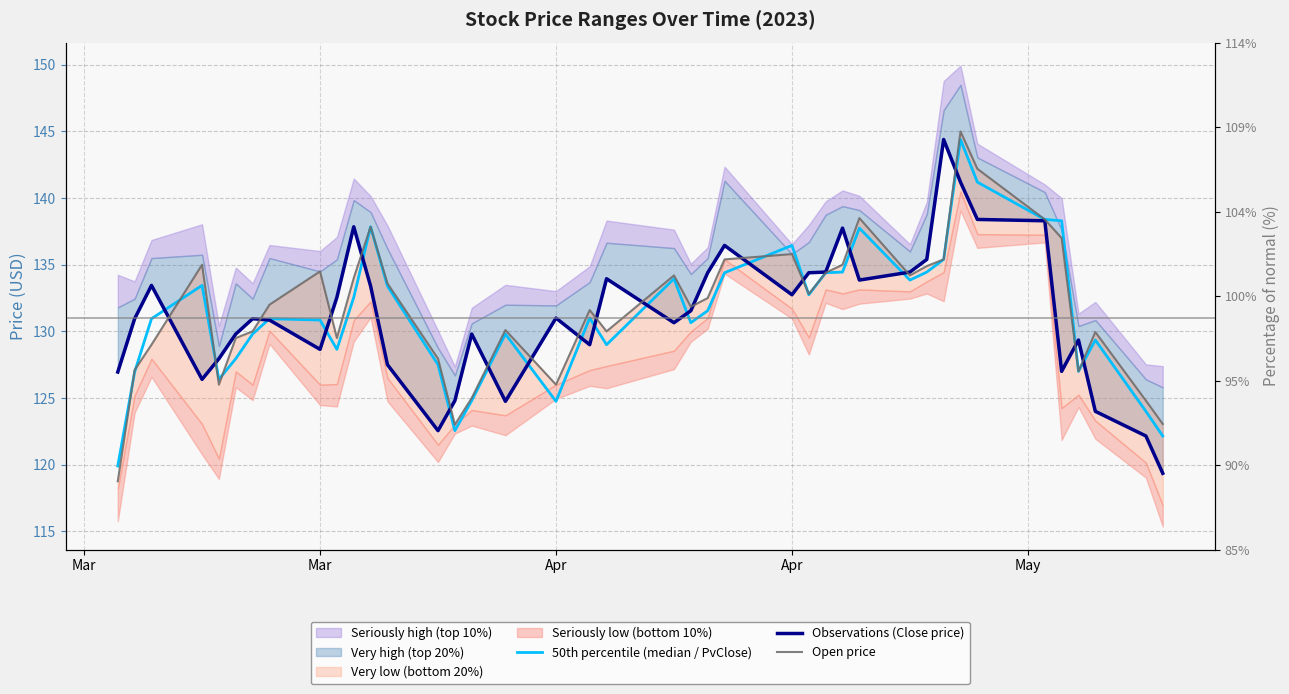

Rank the series by their maximum value, from highest to lowest.

Open price, 50th percentile (median / PvClose), Observations (Close price)